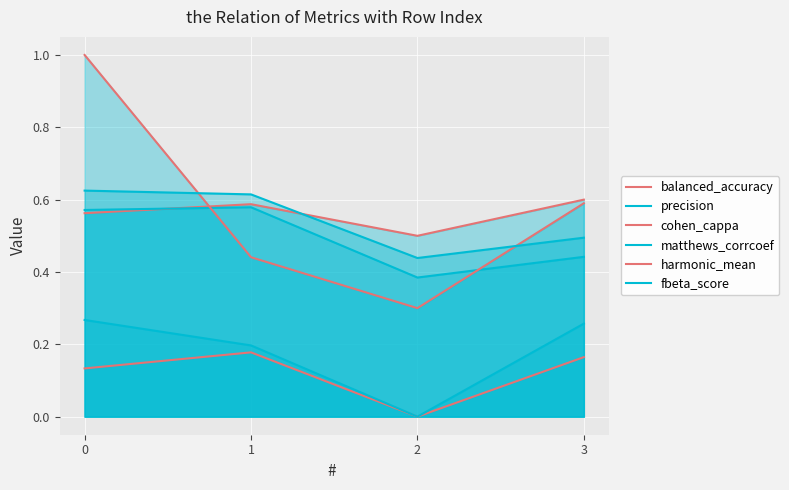

Reading left to right, extract all data points from this chart.

balanced_accuracy: 0.6	0.6	0.5	0.6
precision: 0.6	0.6	0.4	0.4
cohen_cappa: 0.1	0.2	0.0	0.2
matthews_corrcoef: 0.3	0.2	0.0	0.3
harmonic_mean: 1.0	0.4	0.3	0.6
fbeta_score: 0.6	0.6	0.4	0.5